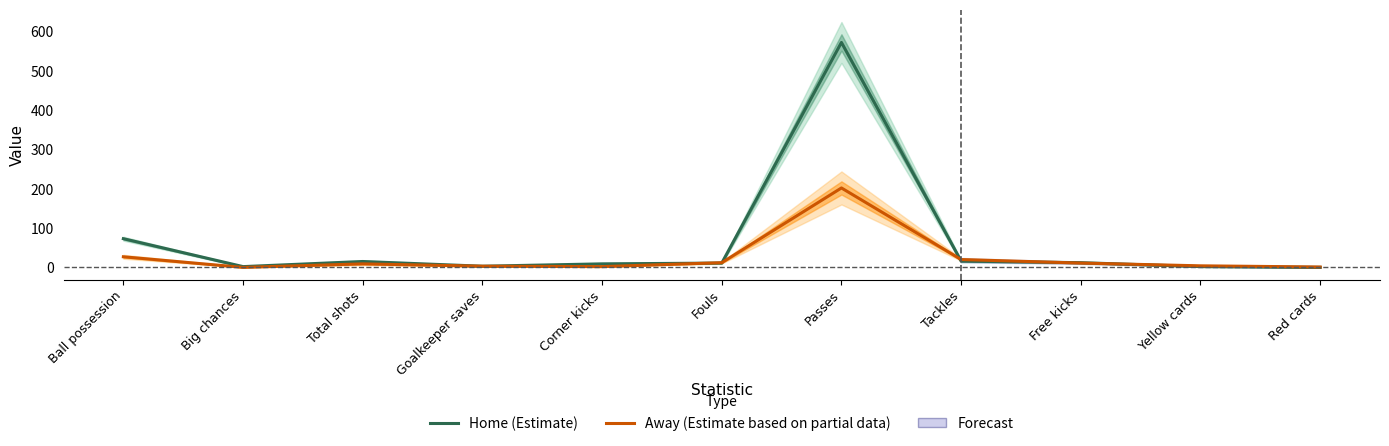

What is the difference between the maximum and minimum values in the Home (Estimate) series?

572